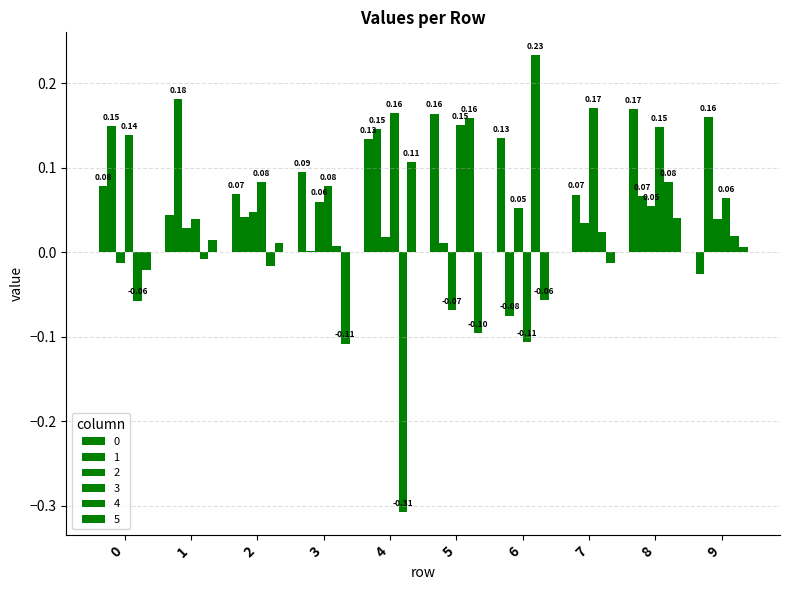

Which series has the largest total across all categories?

3